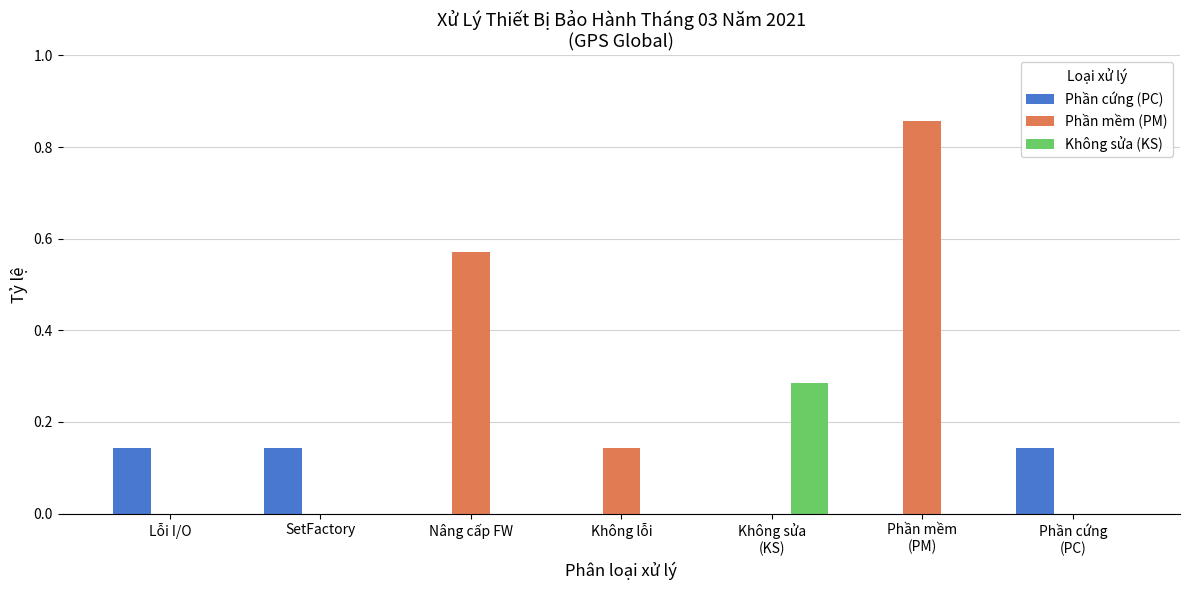

Which series changed the most between Lỗi I/O and Phần mềm
(PM)?

Phần mềm (PM)